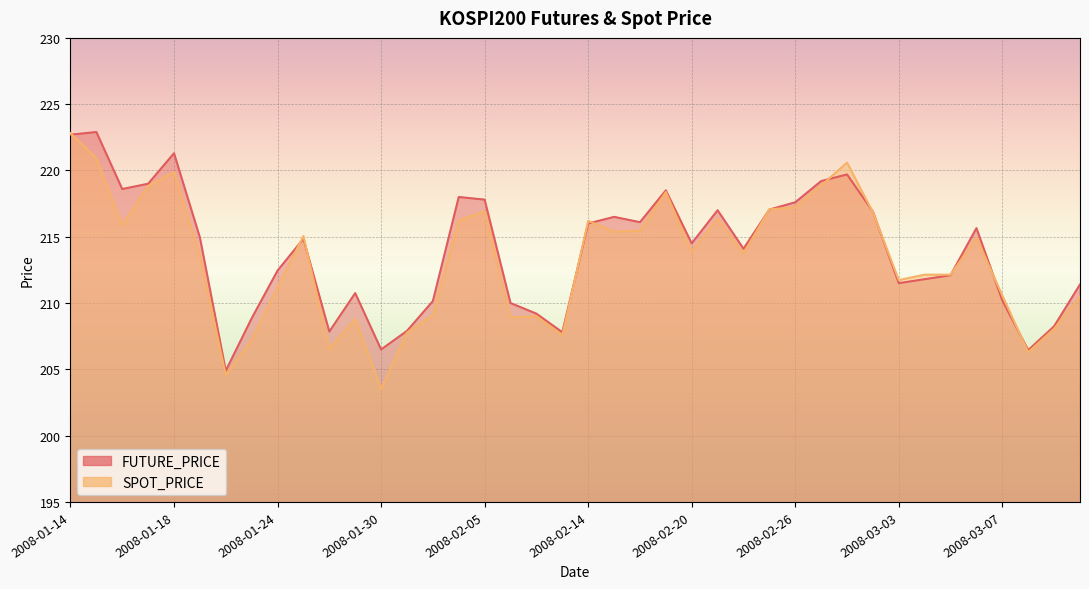

What is the total value across all series at 2008-02-15?

431.9